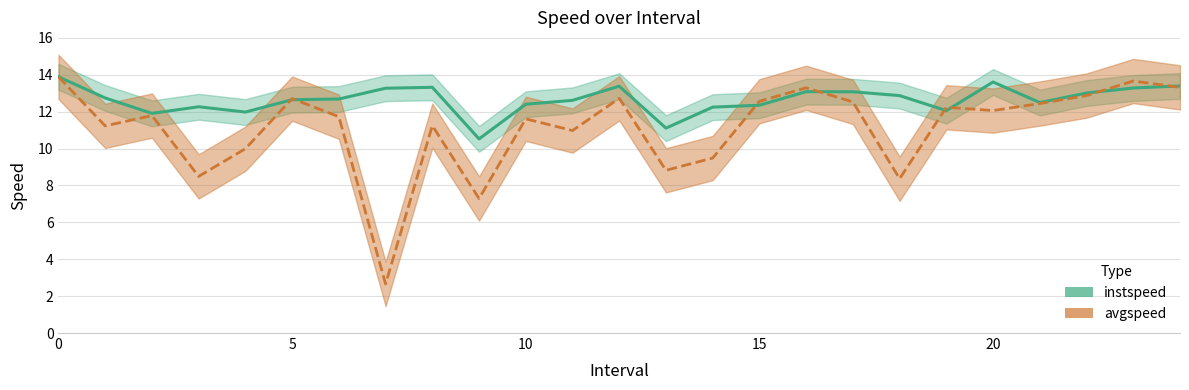

Which category has the lowest value across all series?

7